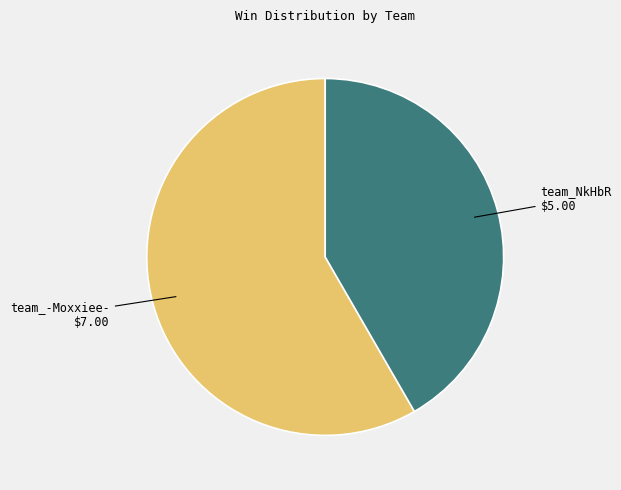

Is there any slice that represents more than half of the pie?

Yes